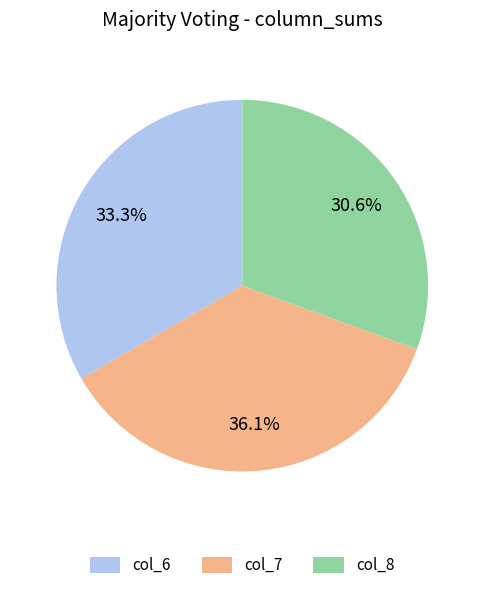

What is the smallest slice in the pie chart?

col_8